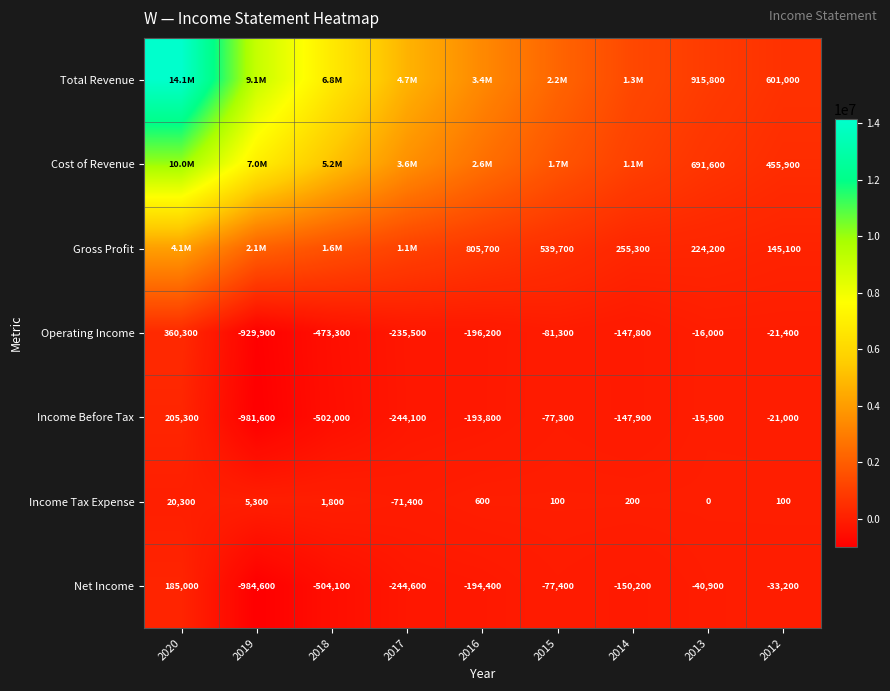

What is the minimum value for Net Income?

-984600